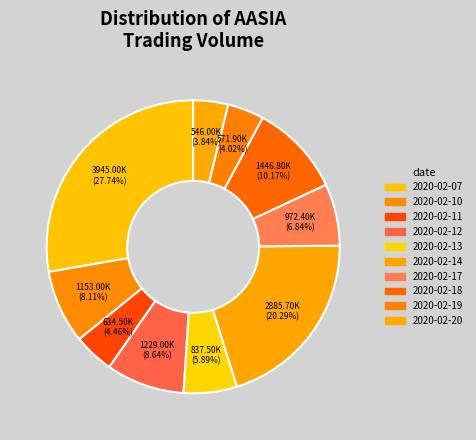

Is 2020-02-14 the majority of the pie?

No